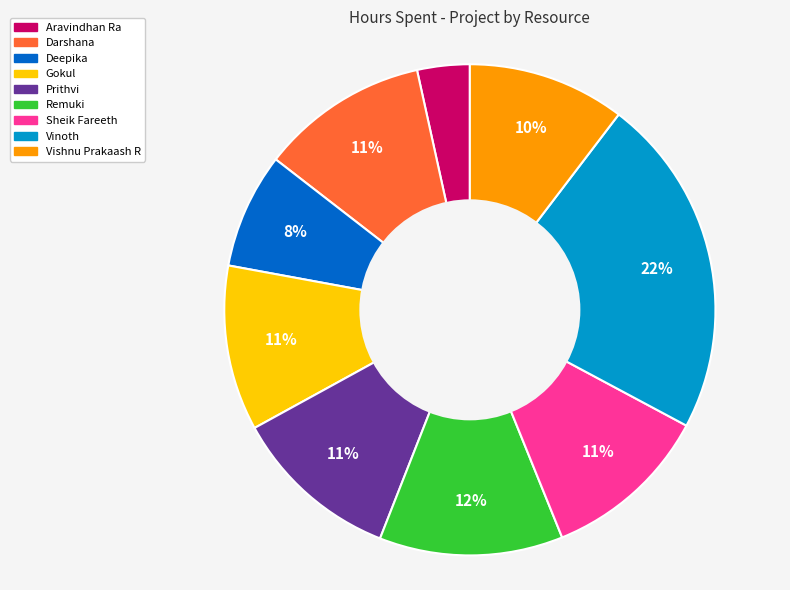

True or false: Aravindhan Ra accounts for 14% of the total.

False